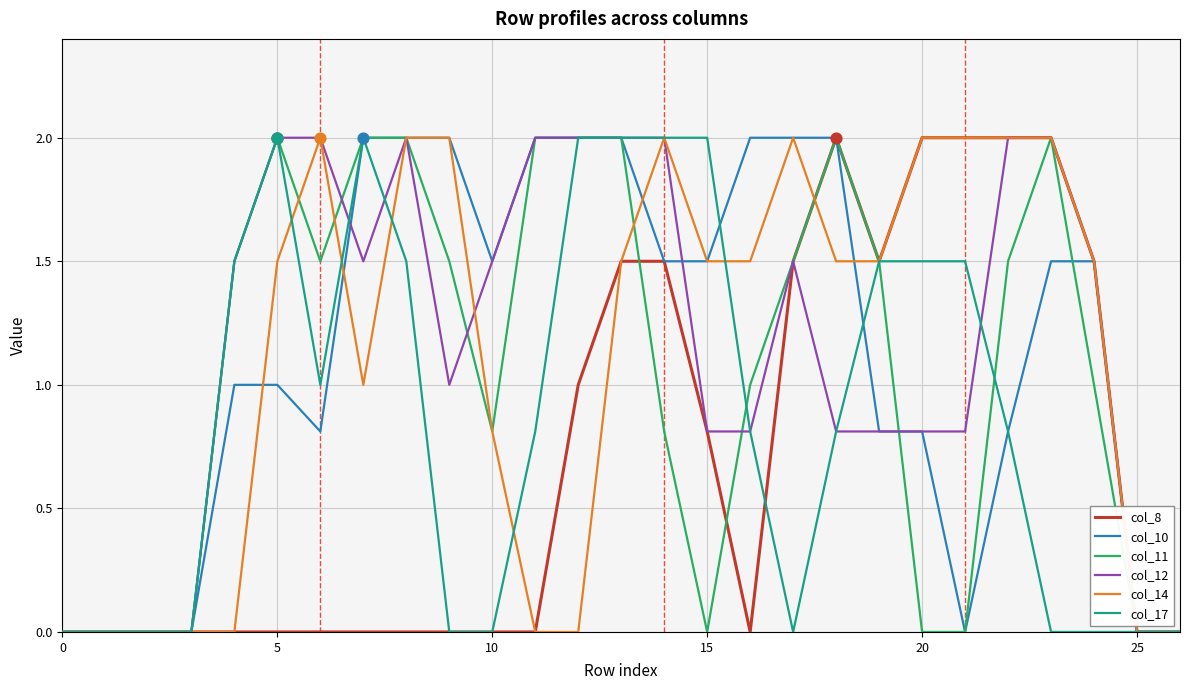

What is the maximum value shown in the chart?

2.0